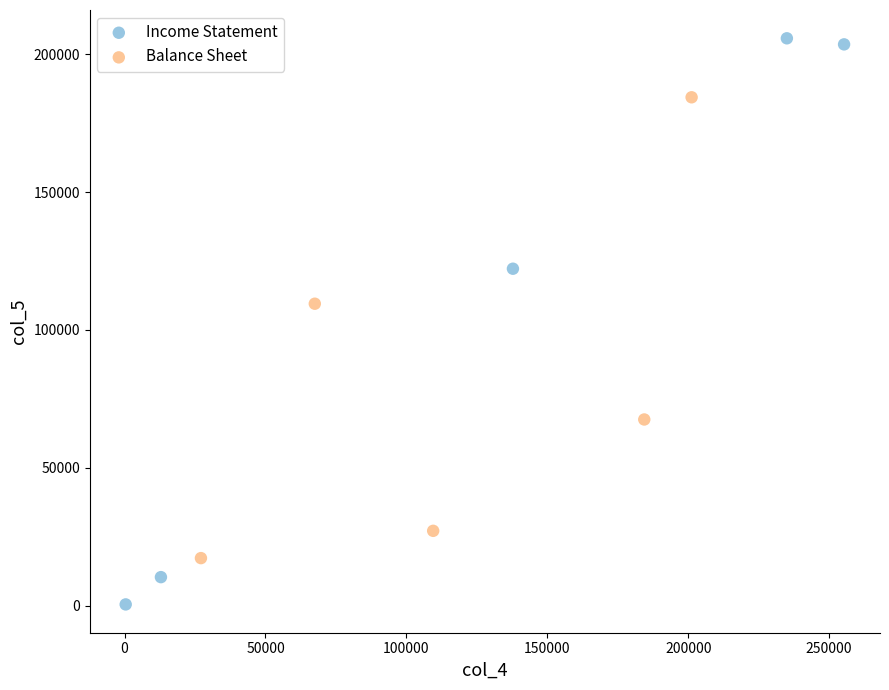

What are all the series names shown in the legend?

Income Statement, Balance Sheet